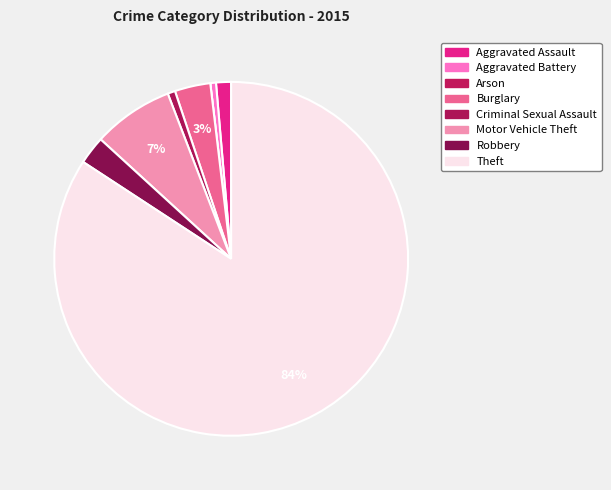

What is the largest slice in the pie chart?

Theft